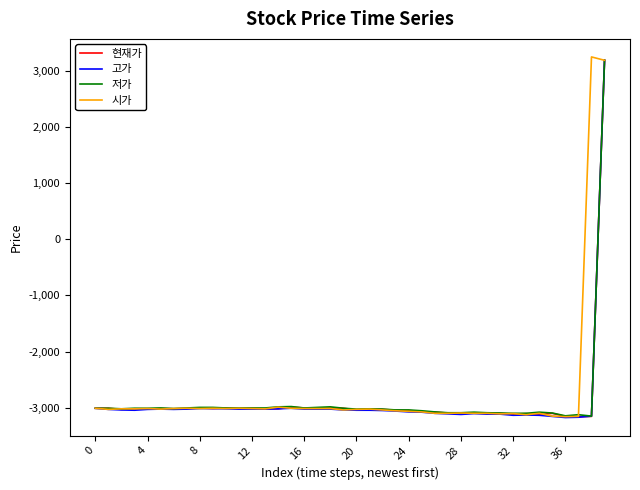

What is the maximum value for 저가?

3190